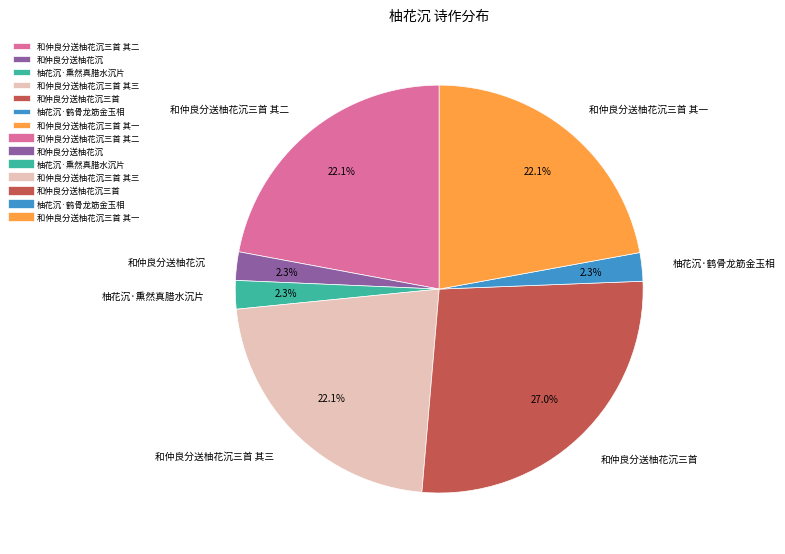

Does 和仲良分送柚花沉三首 其一 represent more than half of the total?

No